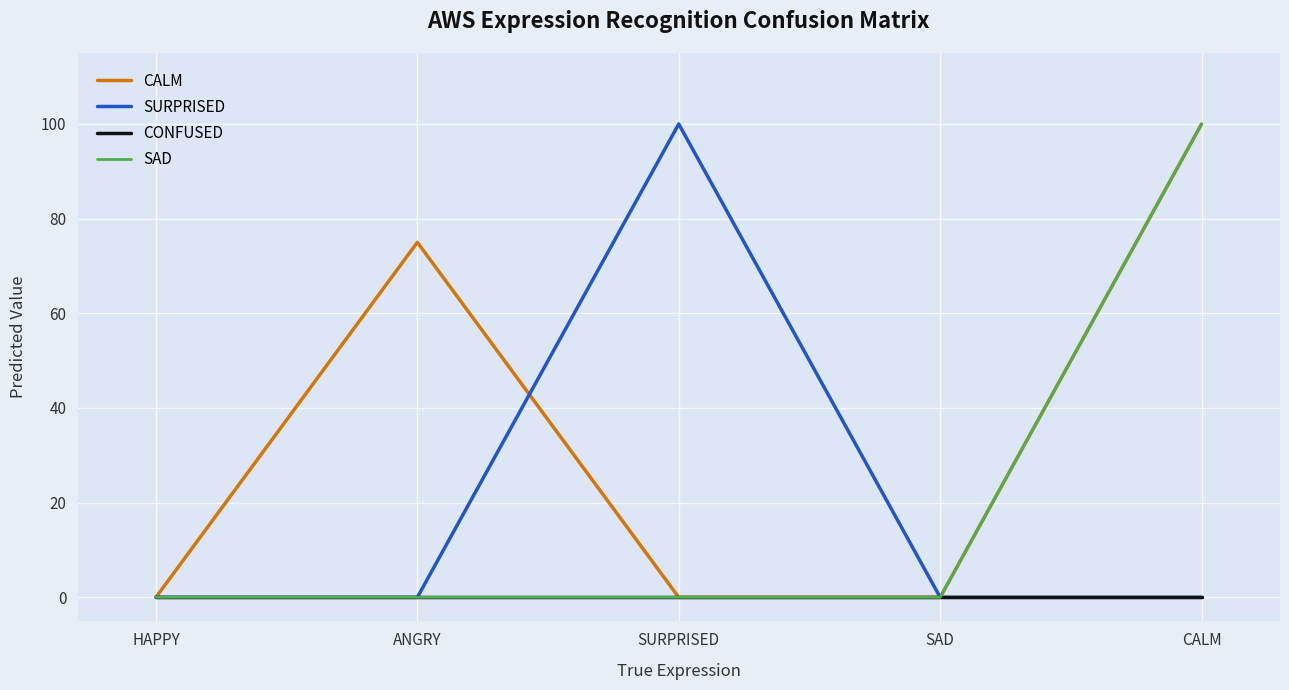

Reading left to right, extract all data points from this chart.

CALM: HAPPY=0	ANGRY=75	SURPRISED=0	SAD=0	CALM=100
SURPRISED: HAPPY=0	ANGRY=0	SURPRISED=100	SAD=0	CALM=0
CONFUSED: HAPPY=0	ANGRY=0	SURPRISED=0	SAD=0	CALM=0
SAD: HAPPY=0	ANGRY=0	SURPRISED=0	SAD=0	CALM=100